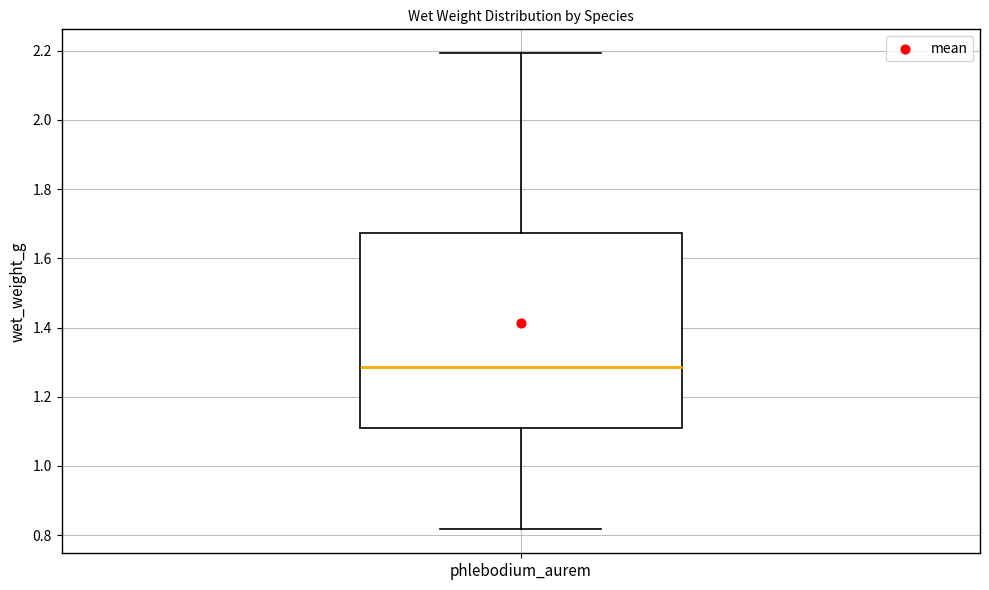

Read this box plot against the y-axis: the position of the median line, the range covered by the box, and the ends of both whiskers. The values are not printed on the chart, so give them approximately, as read against the axis.

median 1.28, box 1.12 to 1.68, whiskers 0.82 to 2.20